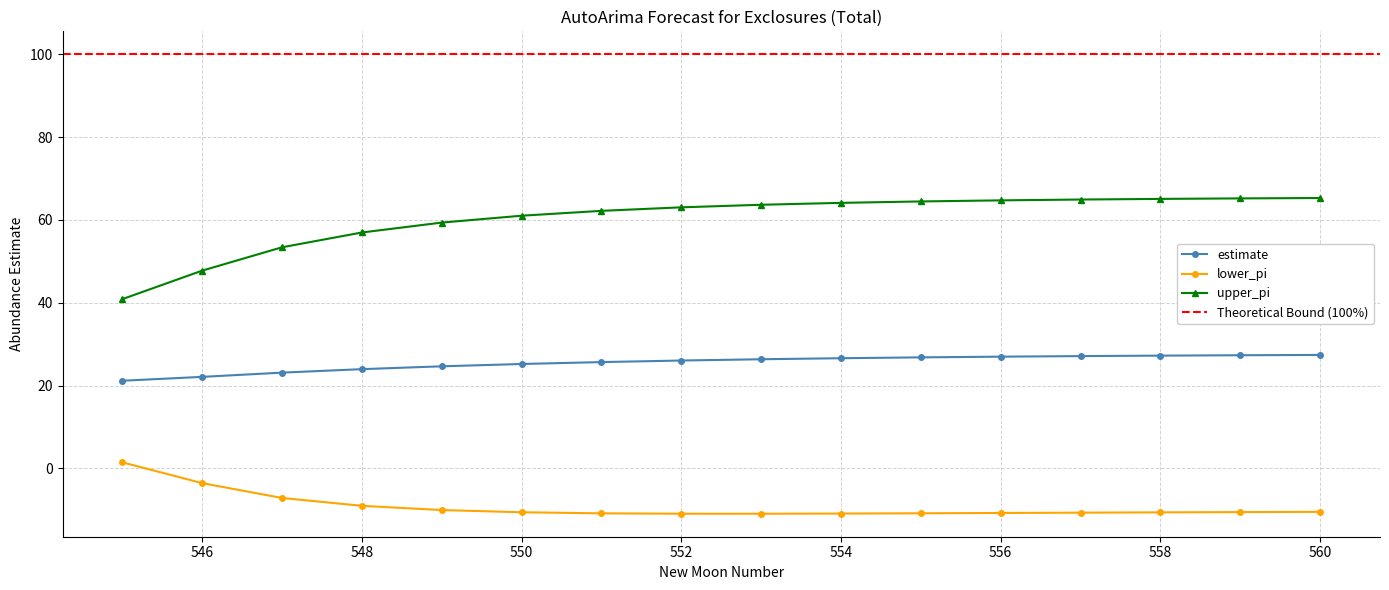

What is the difference between the estimate values at 555 and 559?

0.5